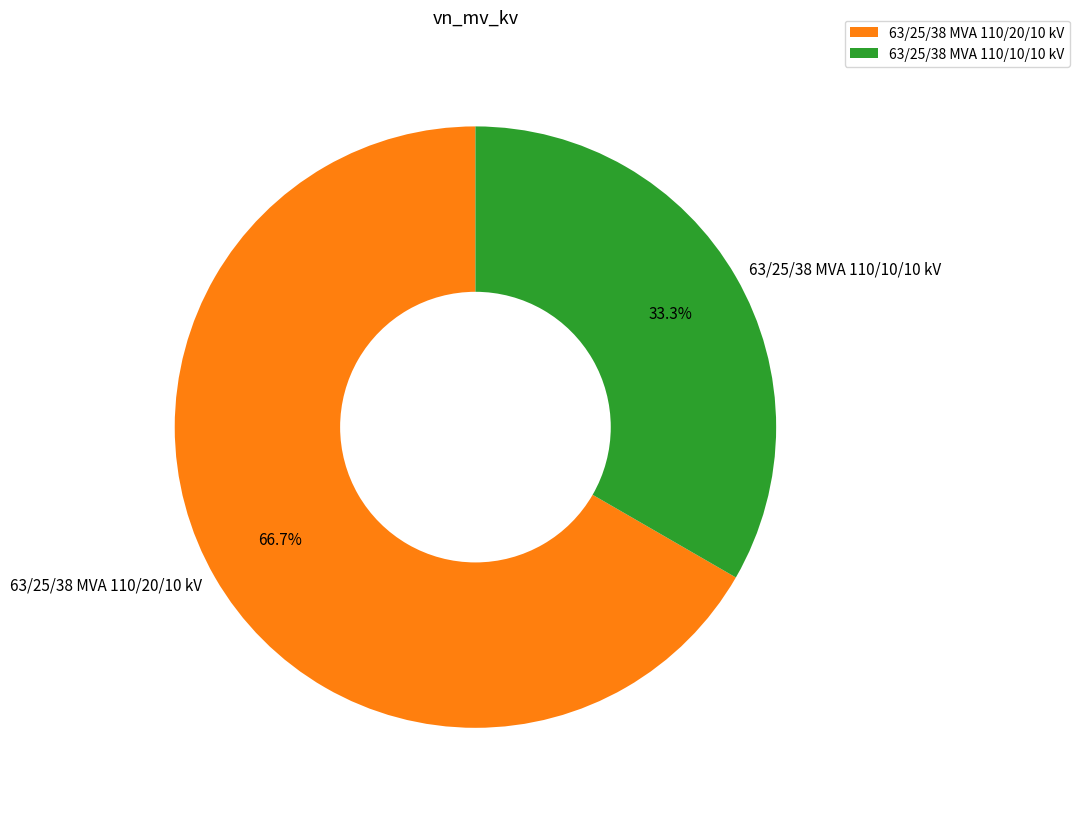

Which category has the biggest portion of the pie?

63/25/38 MVA 110/20/10 kV